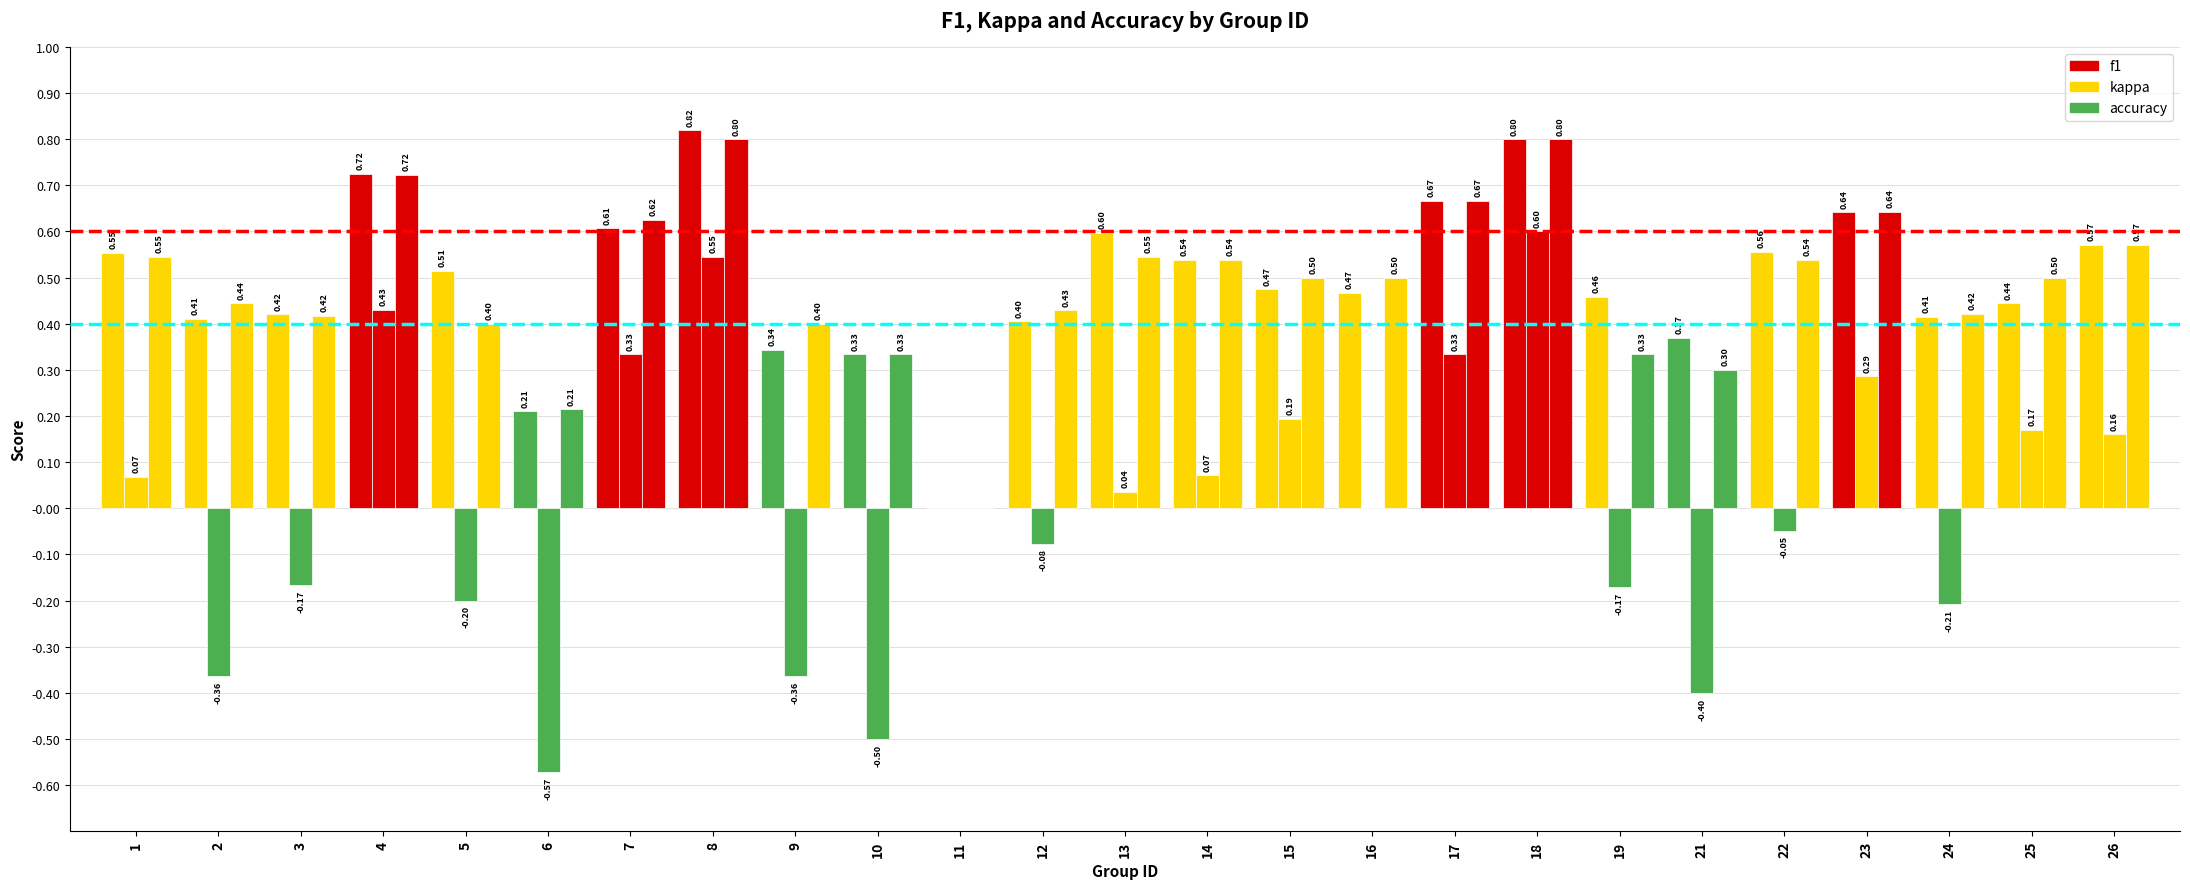

Reading left to right, extract all data points from this chart.

f1: 1=0.6	2=0.4	3=0.4	4=0.7	5=0.5	6=0.2	7=0.6	8=0.8	9=0.3	10=0.3	11=0.0	12=0.4	13=0.6	14=0.5	15=0.5	16=0.5	17=0.7	18=0.8	19=0.5	21=0.4	22=0.6	23=0.6	24=0.4	25=0.4	26=0.6
kappa: 1=0.1	2=-0.4	3=-0.2	4=0.4	5=-0.2	6=-0.6	7=0.3	8=0.5	9=-0.4	10=-0.5	11=0.0	12=-0.1	13=0.0	14=0.1	15=0.2	16=0.0	17=0.3	18=0.6	19=-0.2	21=-0.4	22=-0.0	23=0.3	24=-0.2	25=0.2	26=0.2
accuracy: 1=0.5	2=0.4	3=0.4	4=0.7	5=0.4	6=0.2	7=0.6	8=0.8	9=0.4	10=0.3	11=0.0	12=0.4	13=0.5	14=0.5	15=0.5	16=0.5	17=0.7	18=0.8	19=0.3	21=0.3	22=0.5	23=0.6	24=0.4	25=0.5	26=0.6